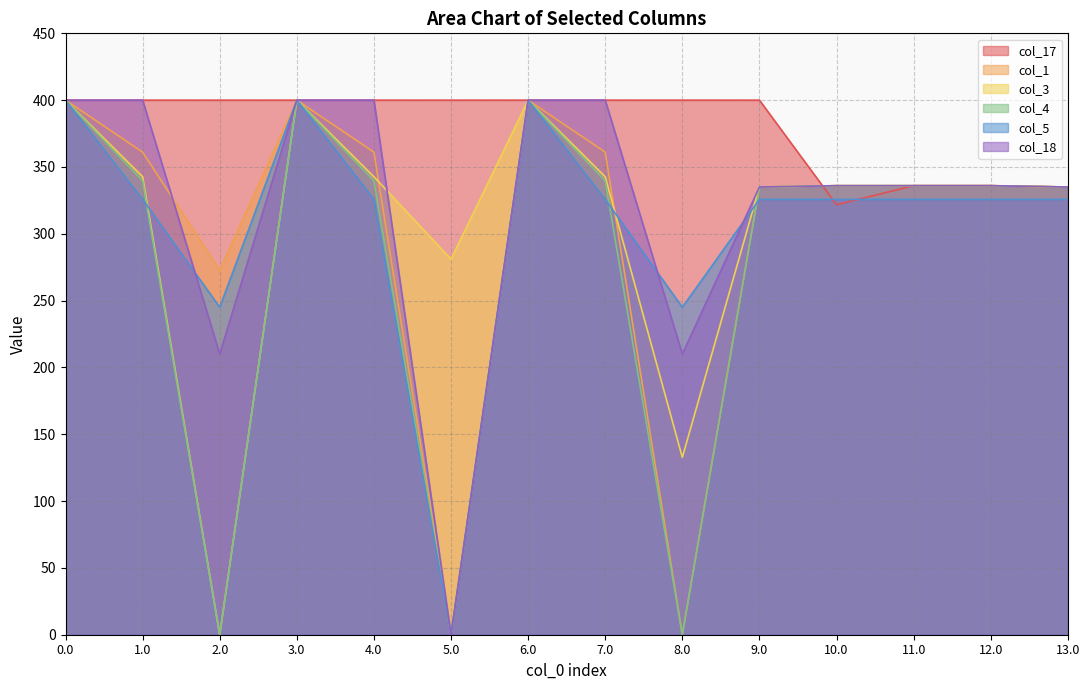

At which label is col_4 closest to 200?

9.0